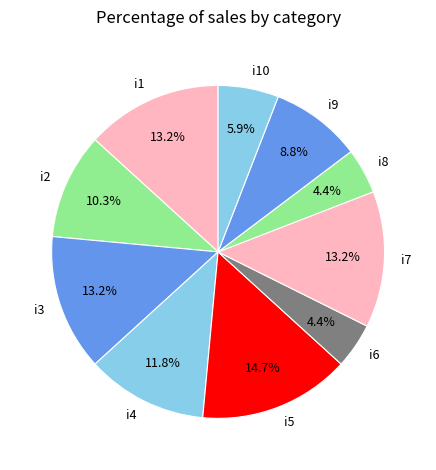

Is it true that i10 is 6% of the pie?

True